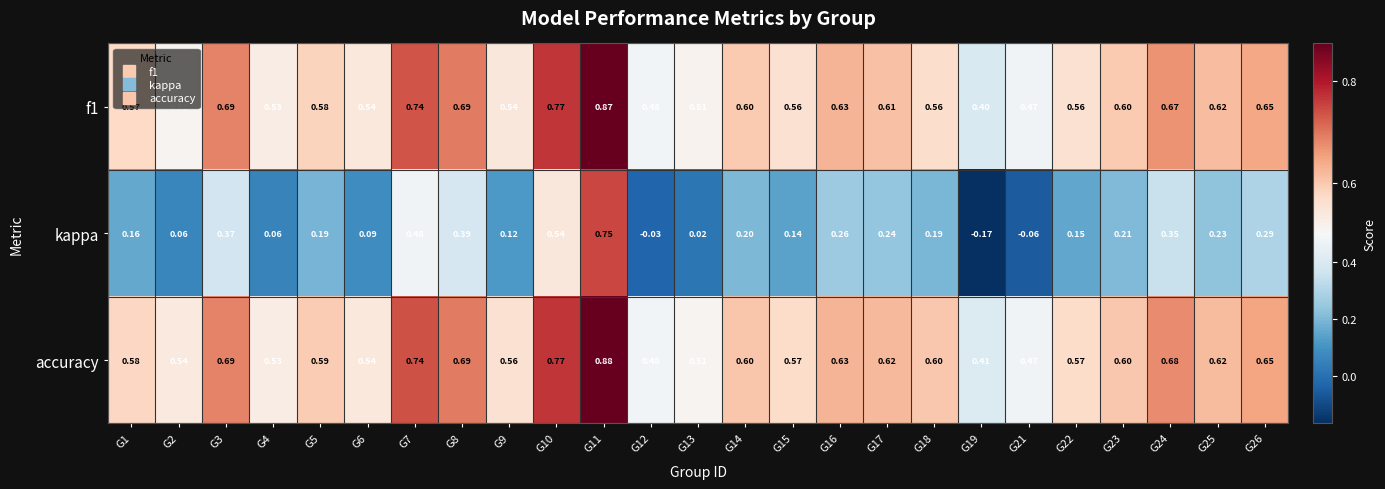

Is the value of kappa at G21 greater than the value of f1 at G26?

No